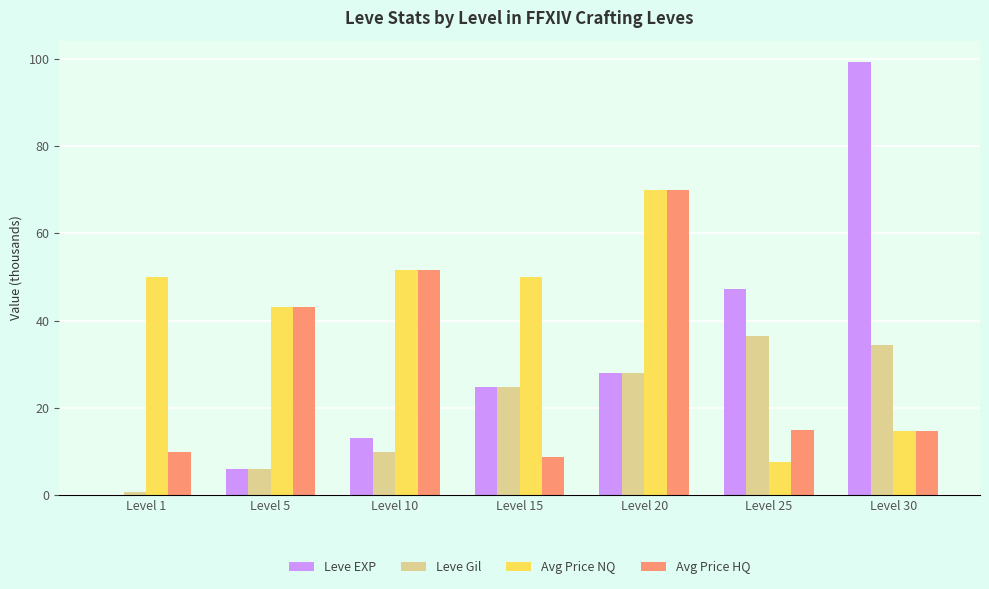

Is it true that Leve Gil equals 48.8 at Level 25?

False